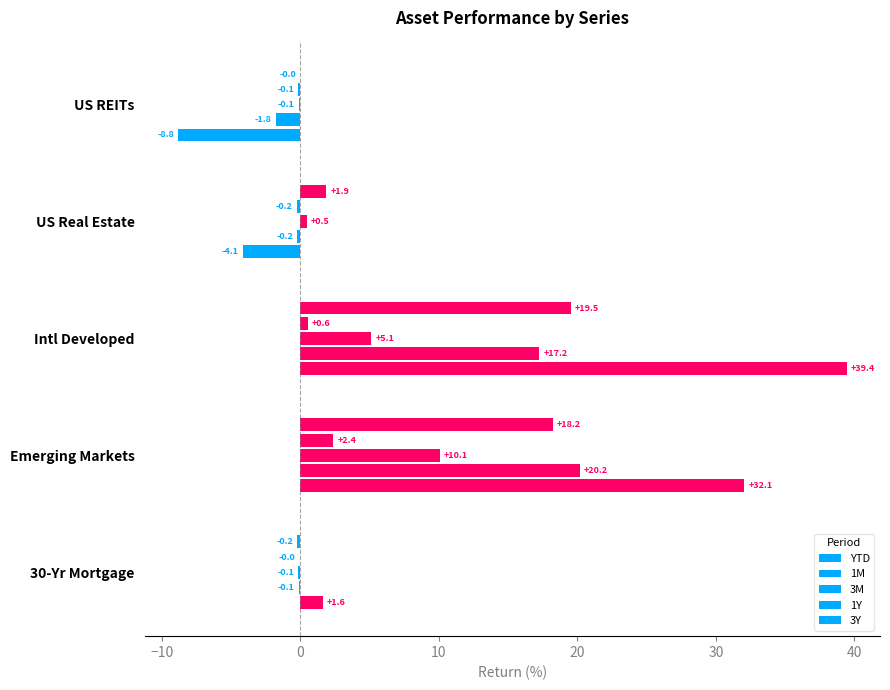

How many categories are shown in the chart?

5